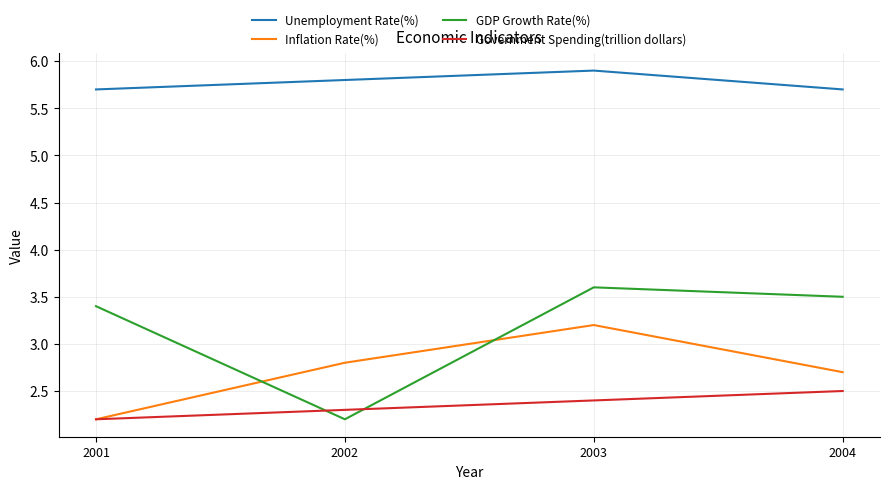

Reading left to right, transcribe all the data shown in this chart.

Unemployment Rate(%): 5.7	5.8	5.9	5.7
Inflation Rate(%): 2.2	2.8	3.2	2.7
GDP Growth Rate(%): 3.4	2.2	3.6	3.5
Government Spending(trillion dollars): 2.2	2.3	2.4	2.5